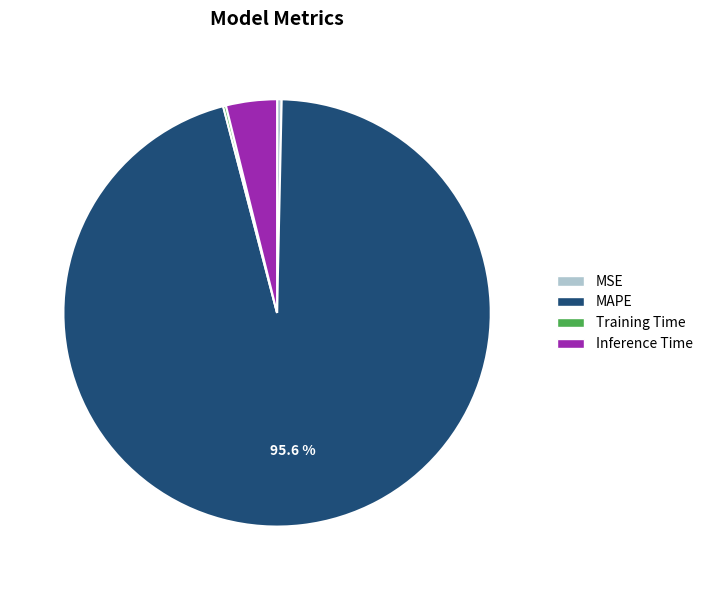

Which category has the biggest portion of the pie?

MAPE